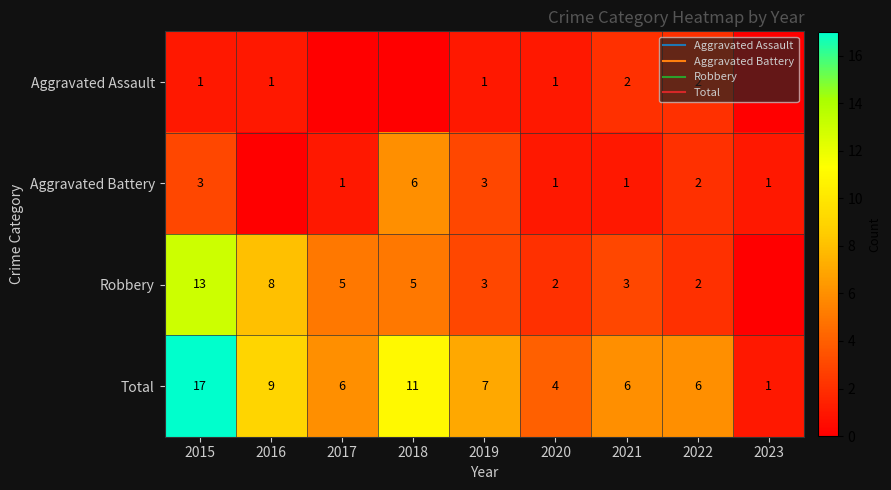

What is the sum of the Aggravated Assault values at 2016 and 2023?

1